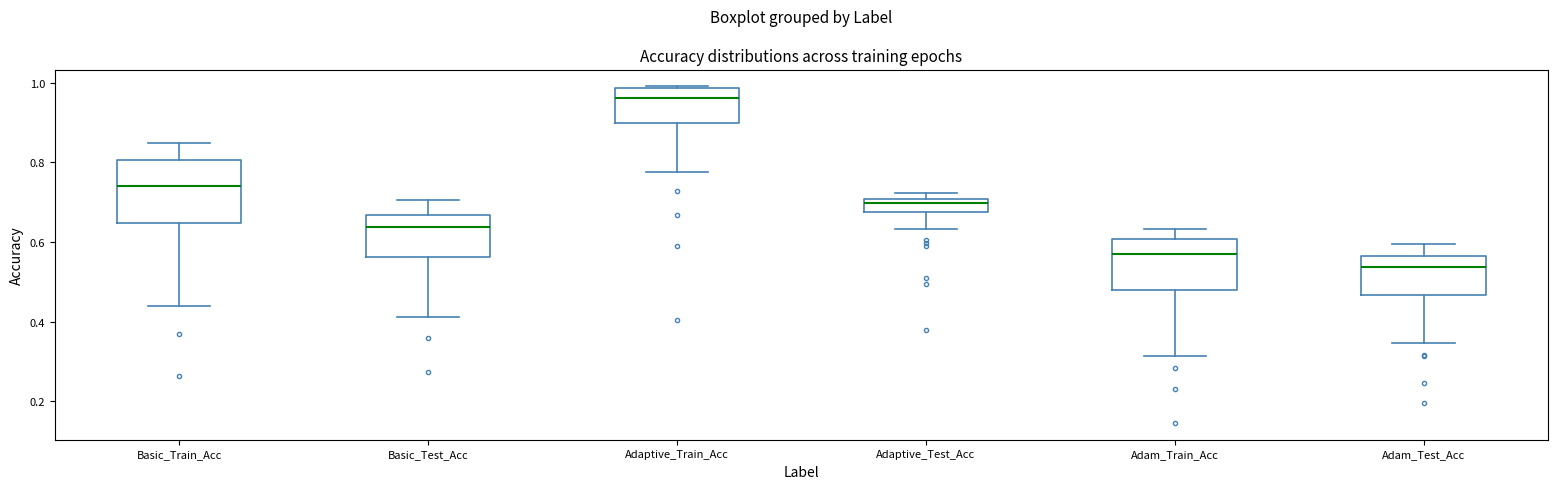

Which box is the tallest, from its lower edge to its upper edge?

Basic_Train_Acc